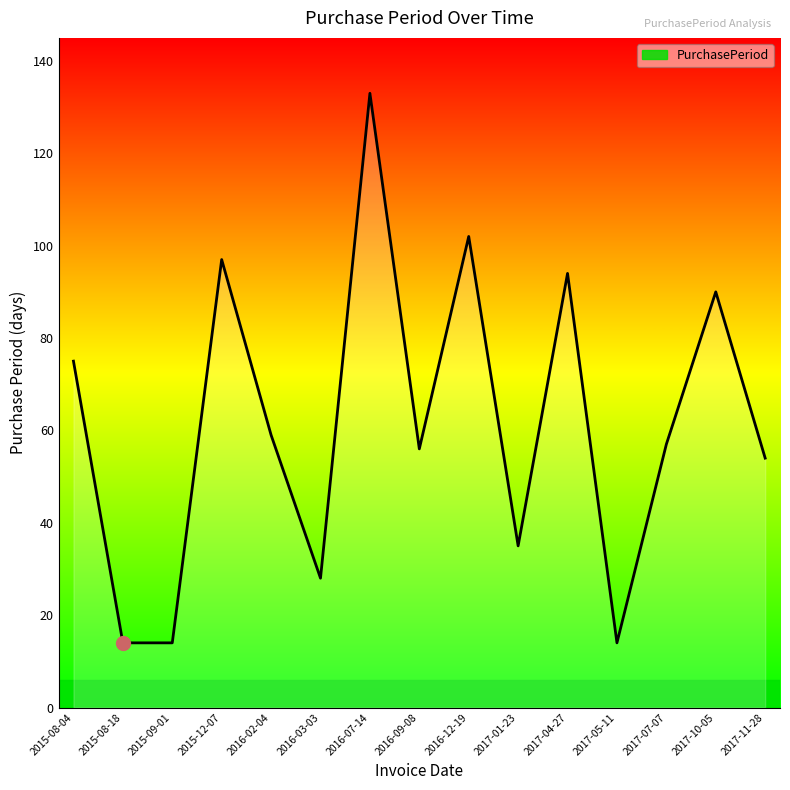

What is the maximum value shown in the chart?

133